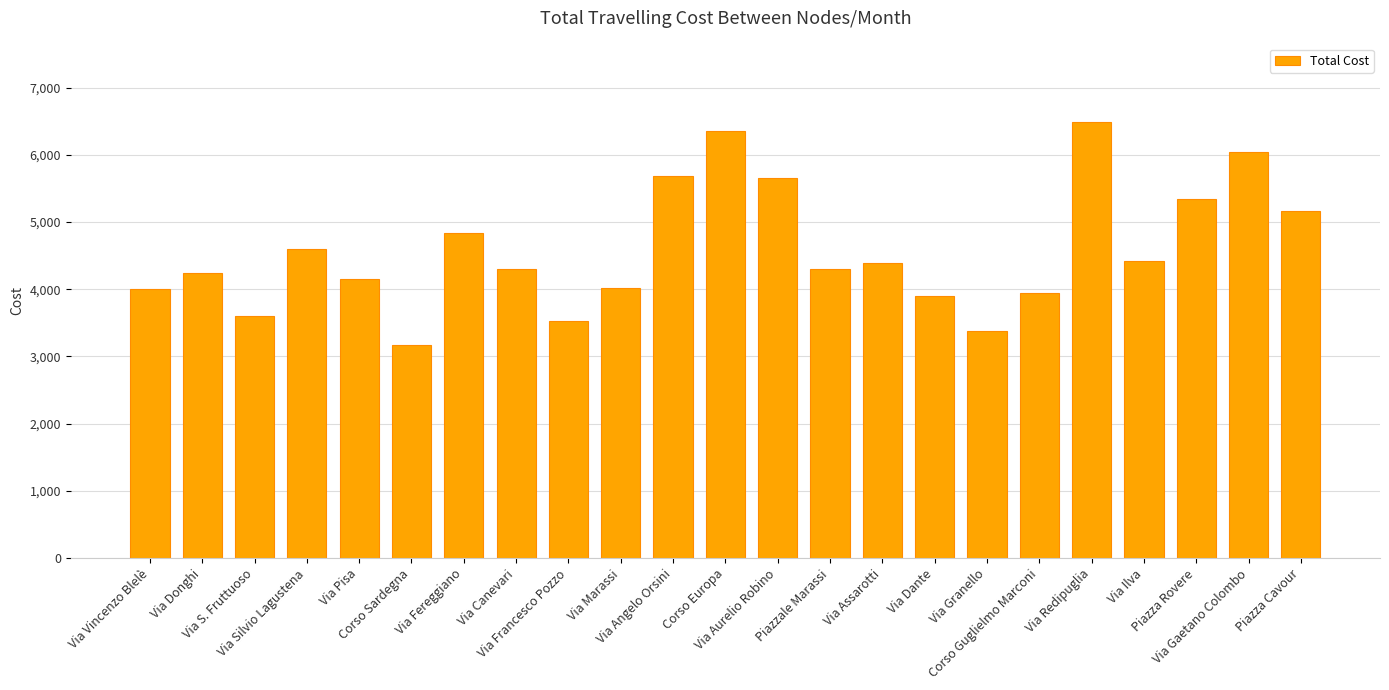

What is the difference between the values at Piazzale Marassi and Via Angelo Orsini?

1383.4